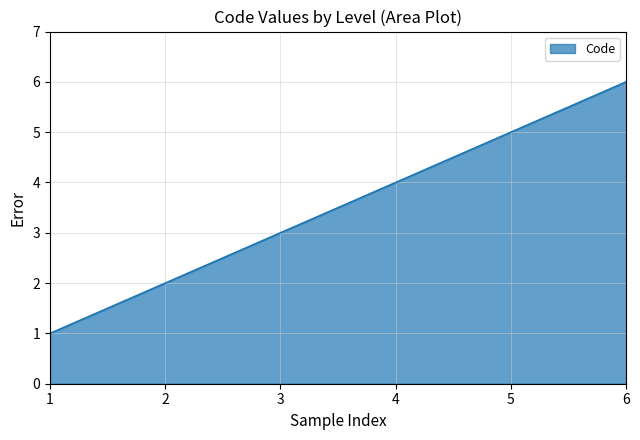

True or false: the data has more than 2 interior local peaks.

False